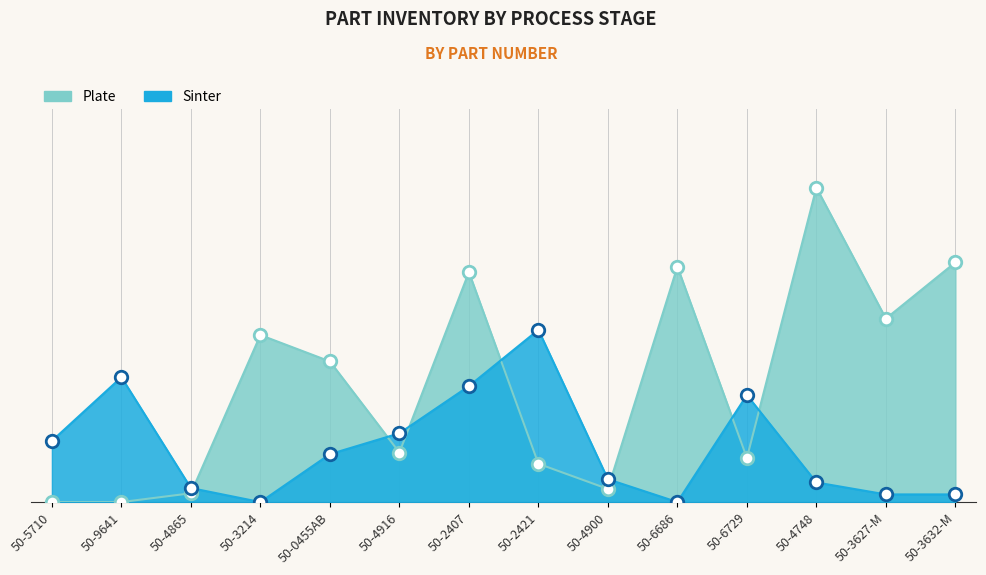

How many lines are shown in the chart?

2